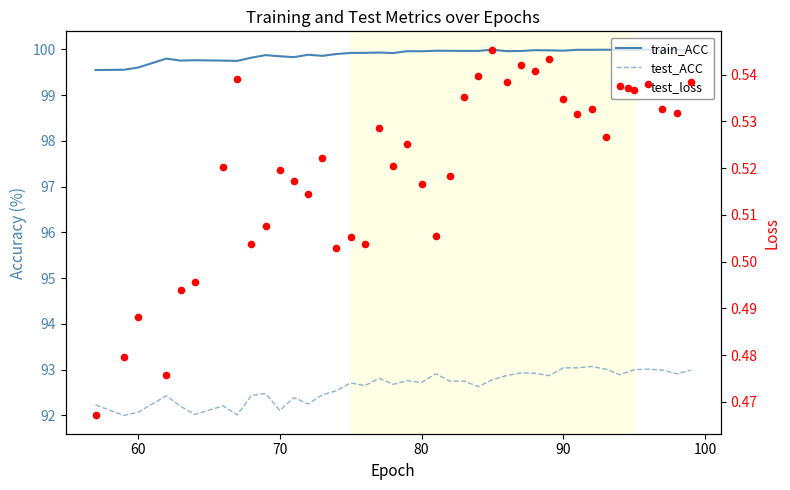

What are all the series names shown in the legend?

train_ACC, test_ACC, test_loss